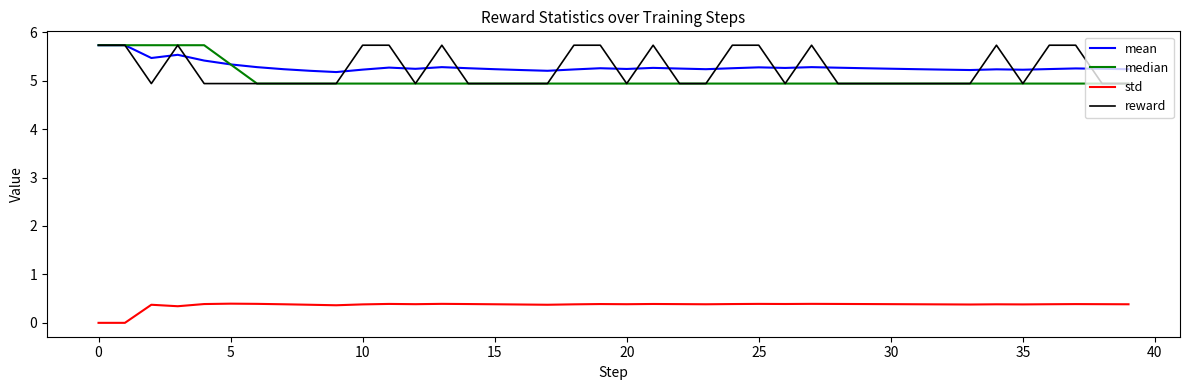

True or false: reward and std intersect in this chart.

False